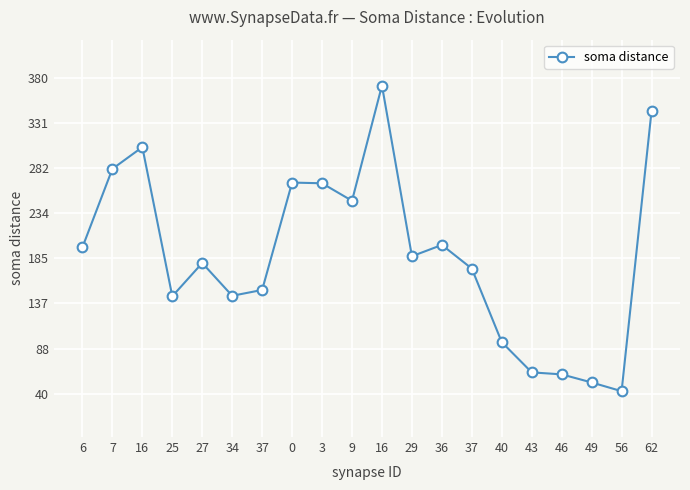

How many distinct data groups are displayed?

1